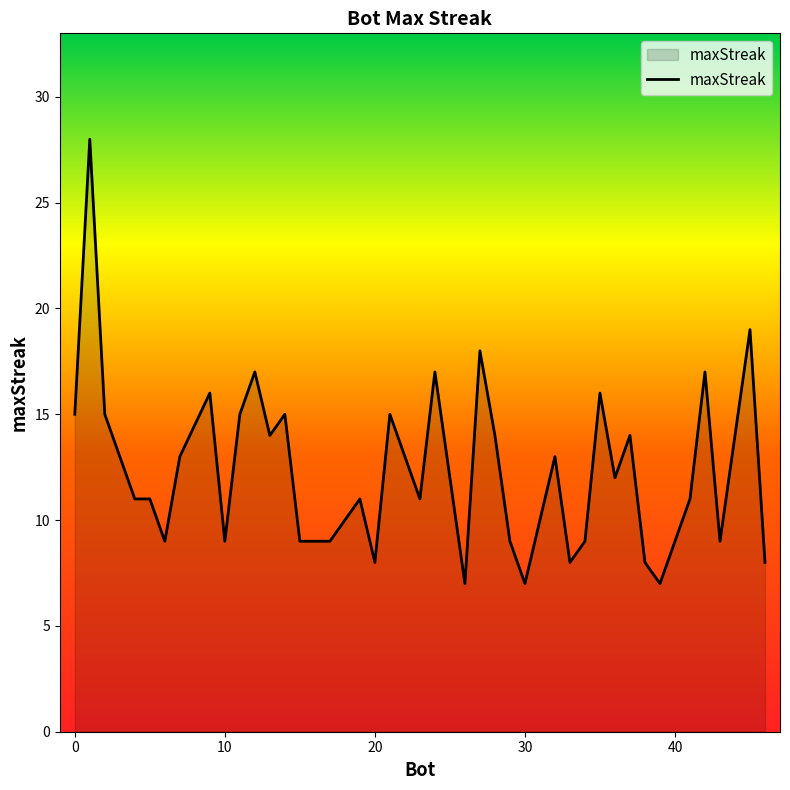

What is the difference between the maximum and minimum values?

21